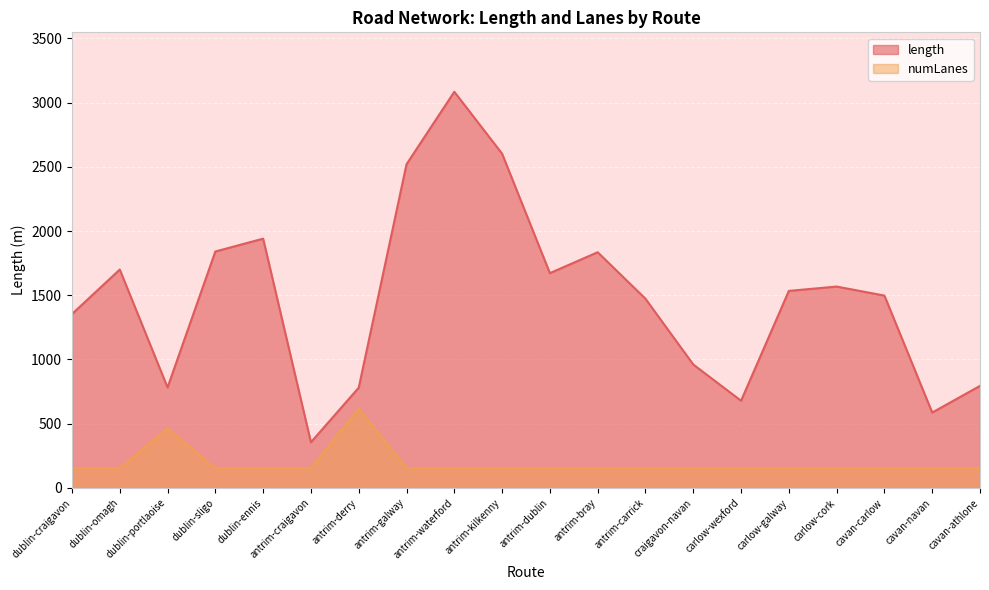

What is the value of the length point at the 17th from the left?

1567.9